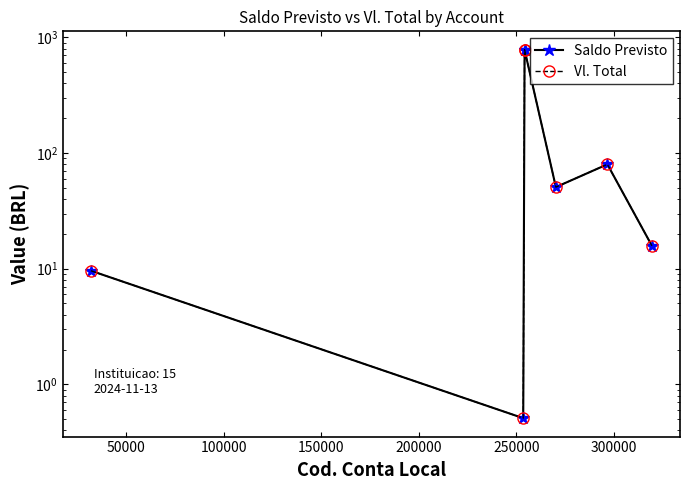

Which series has the largest range (max minus min)?

Saldo Previsto